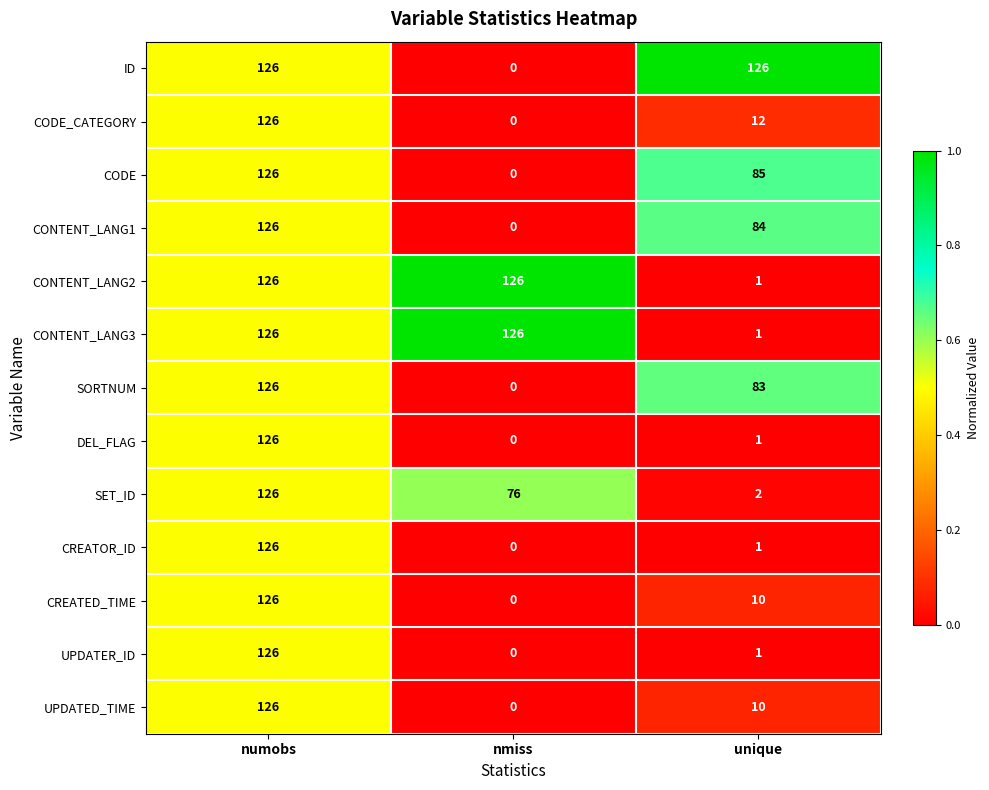

True or false: CODE_CATEGORY has a value of 12 at unique.

True